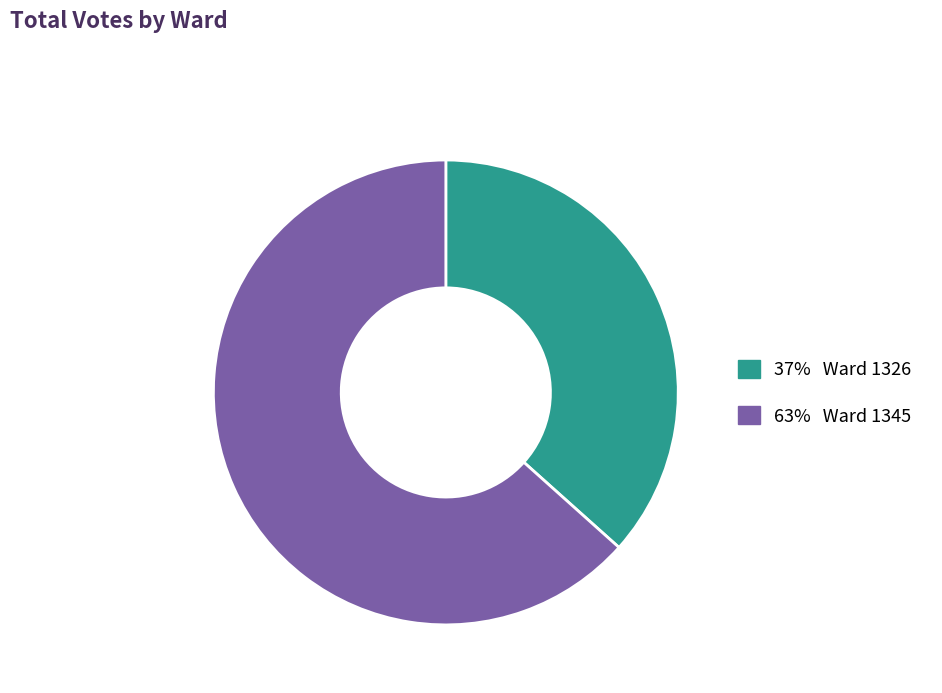

Is there a majority slice in this chart?

Yes